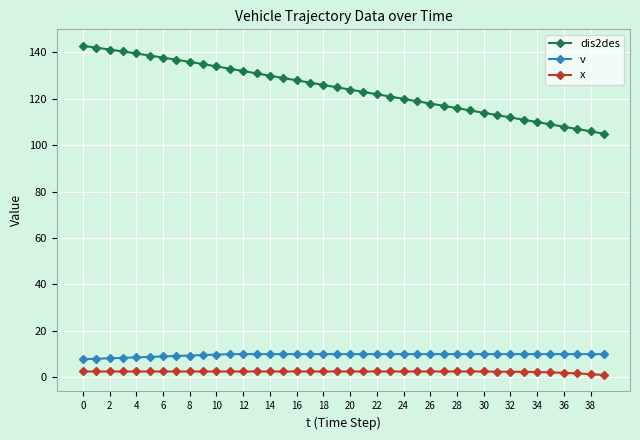

Which series has the widest spread of values?

dis2des